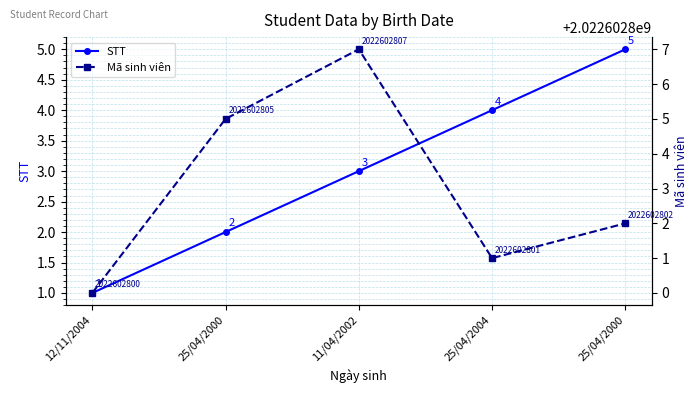

What is the smallest value displayed?

1